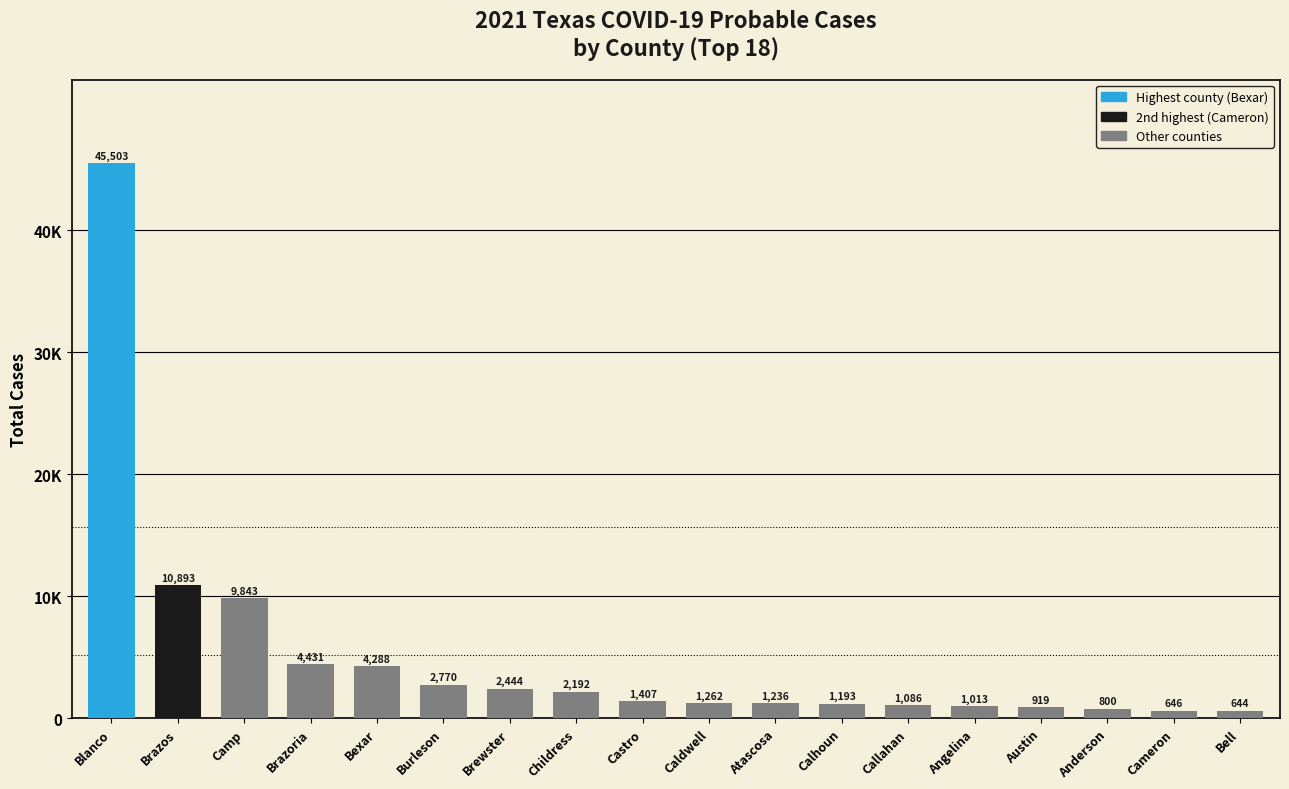

Count the number of values greater than 1407.

8